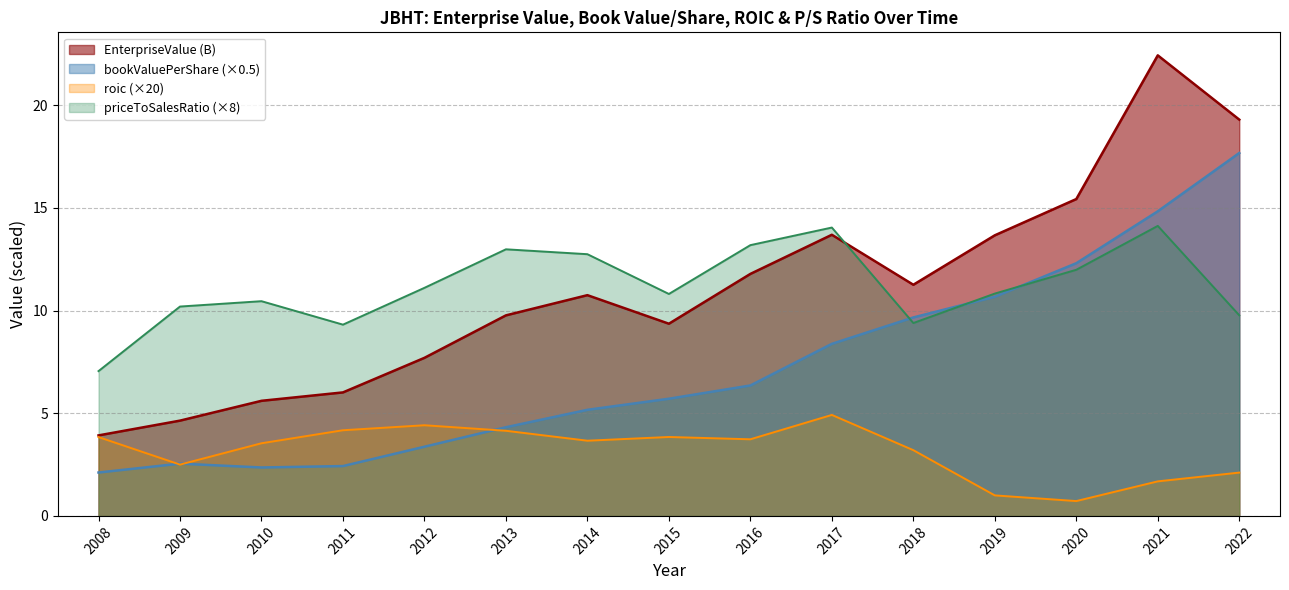

In bookValuePerShare, how many points are higher than both neighbors (excluding endpoints)?

1